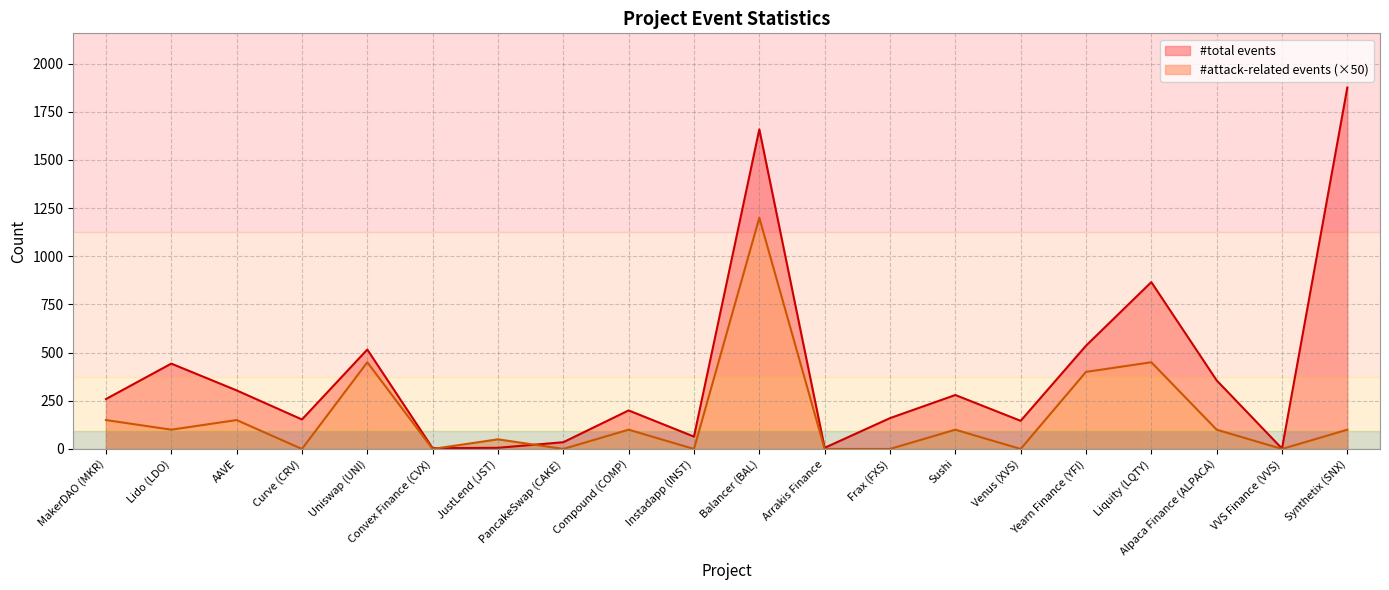

At which label does #attack-related events first exceed 100?

MakerDAO (MKR)